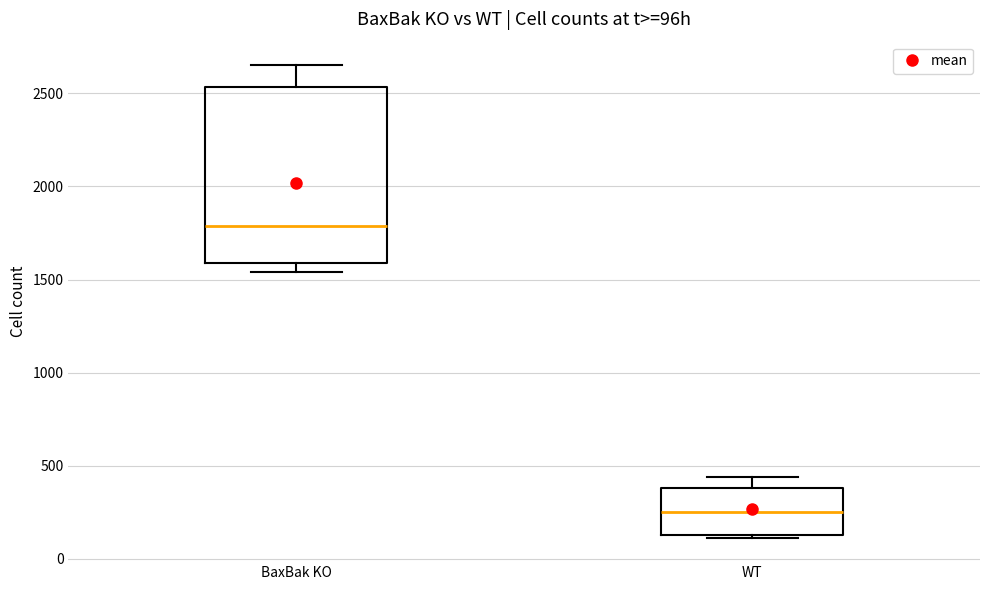

Which box has the highest median line?

BaxBak KO